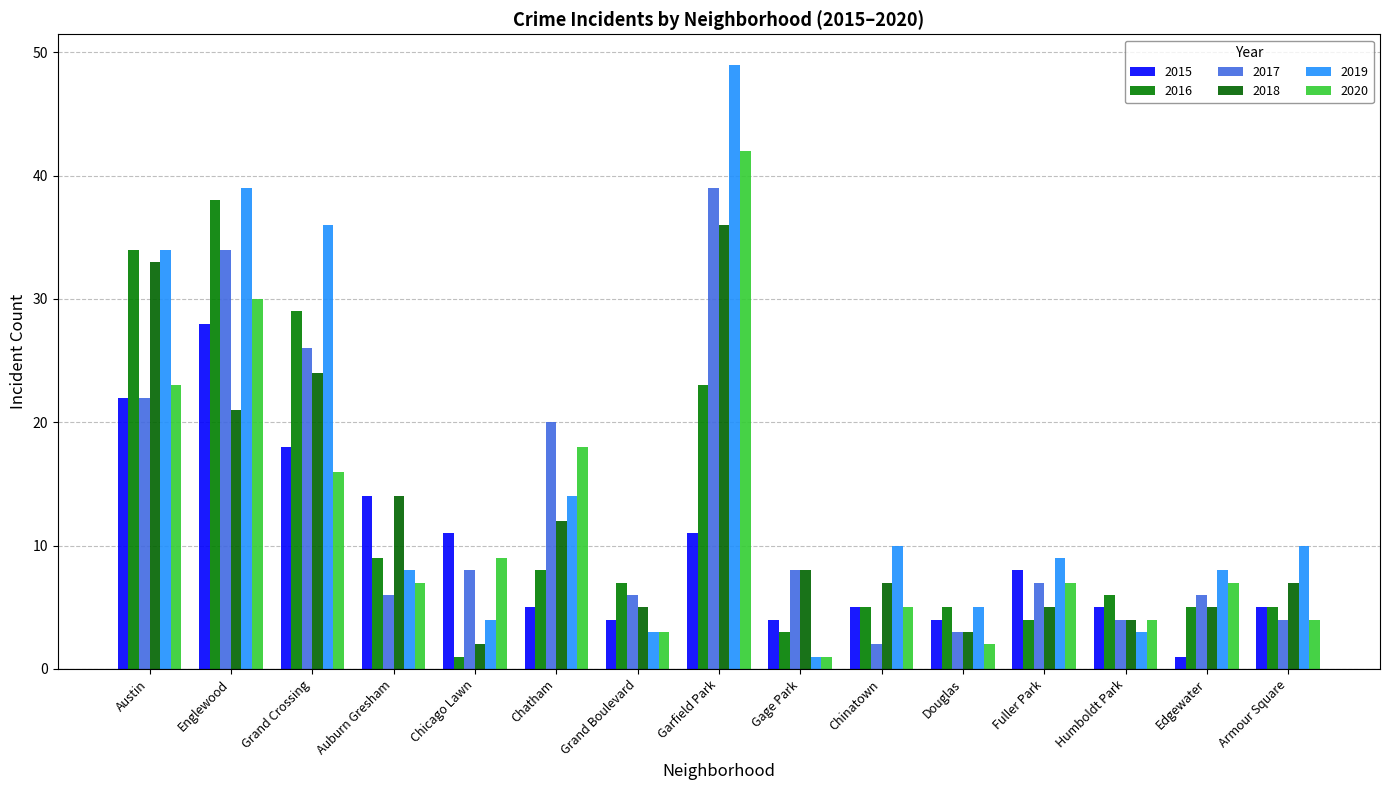

What is the highest value of the 2016 series?

38